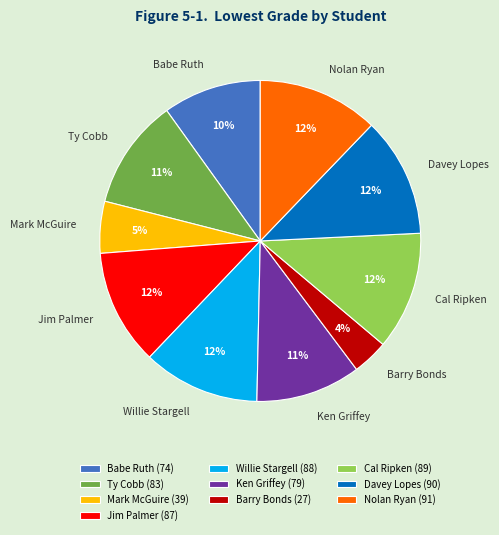

Is there a majority slice in this chart?

No